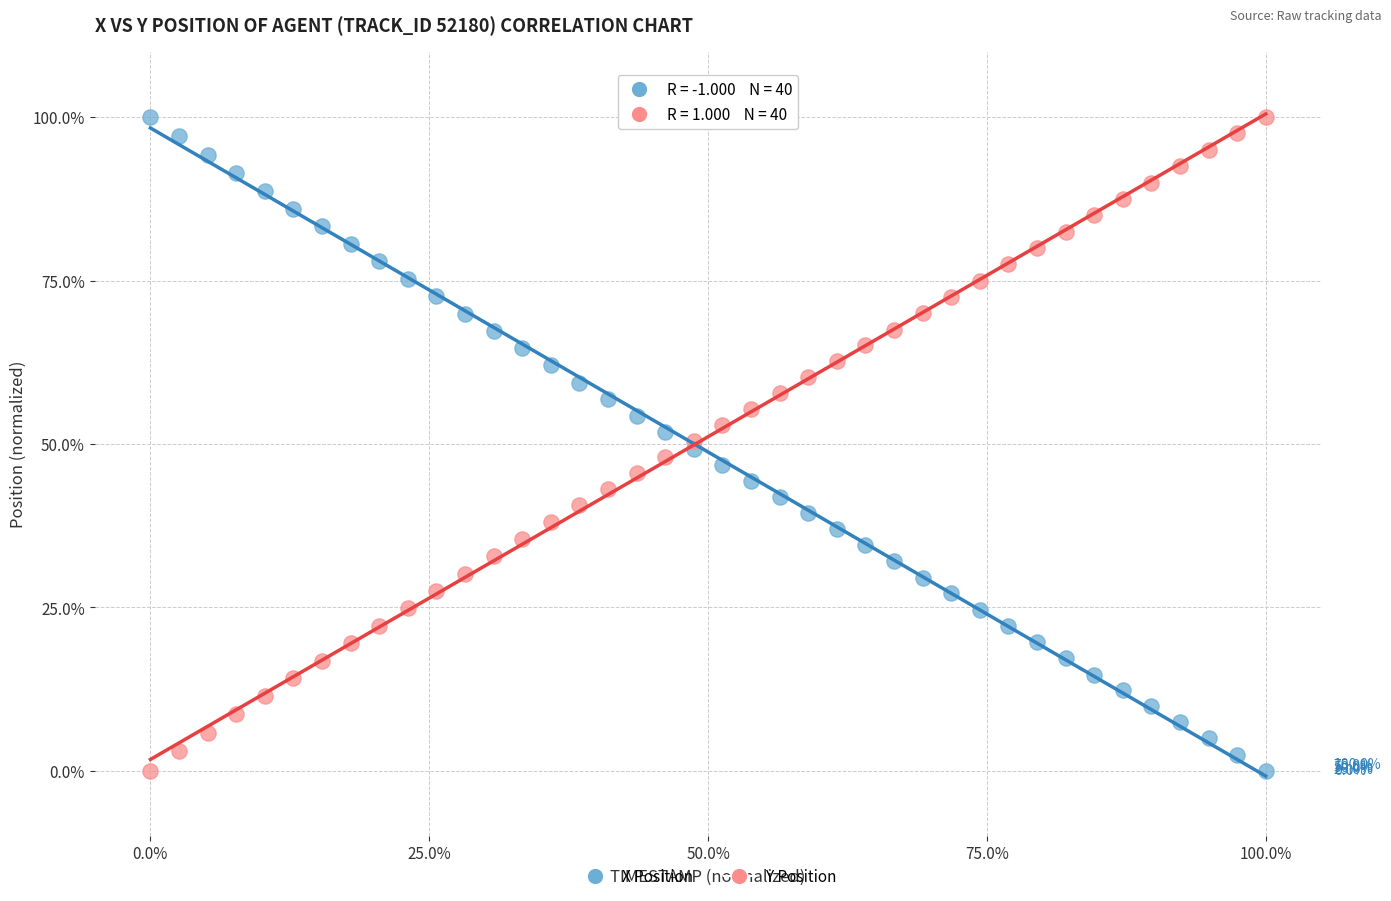

Across all data points, what is the range of X values (max minus min)?

100.0